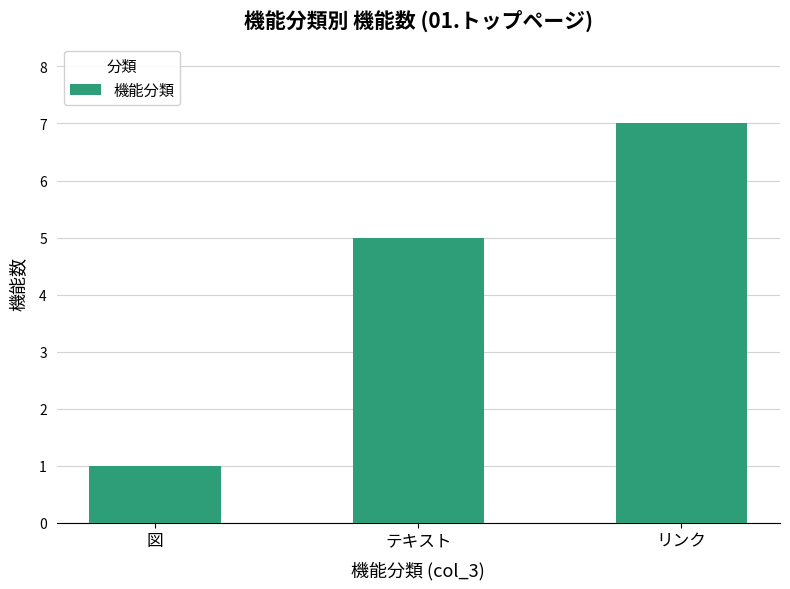

The chart shows a value of 7 at リンク. True or false?

True